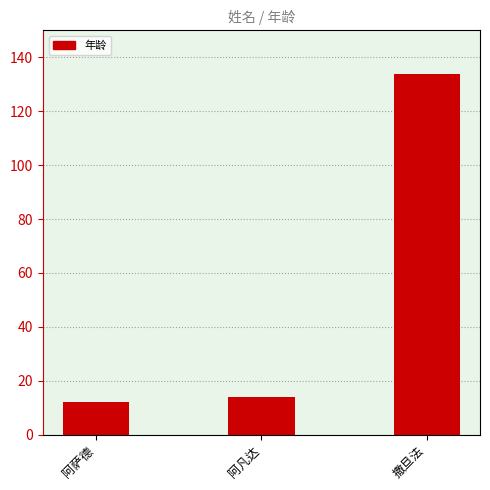

What is the label of the 2nd bar from the right?

阿凡达